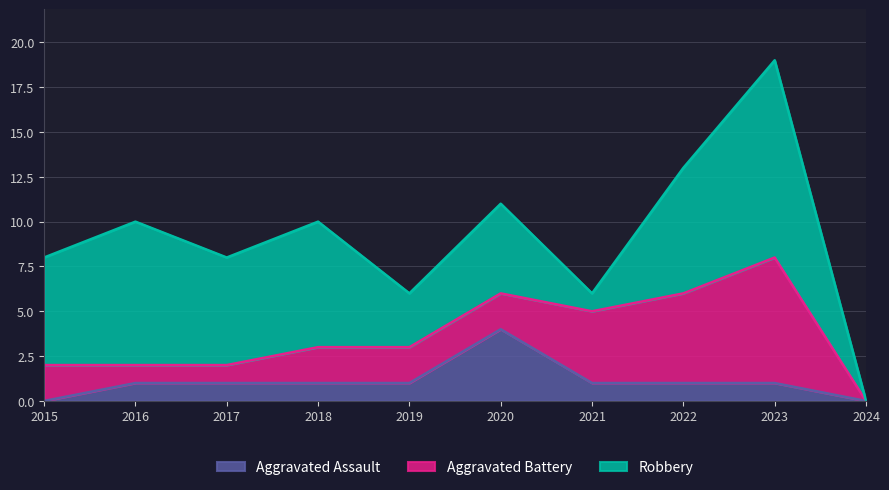

What is the value of the Aggravated Battery point at the 8th from the left?

5